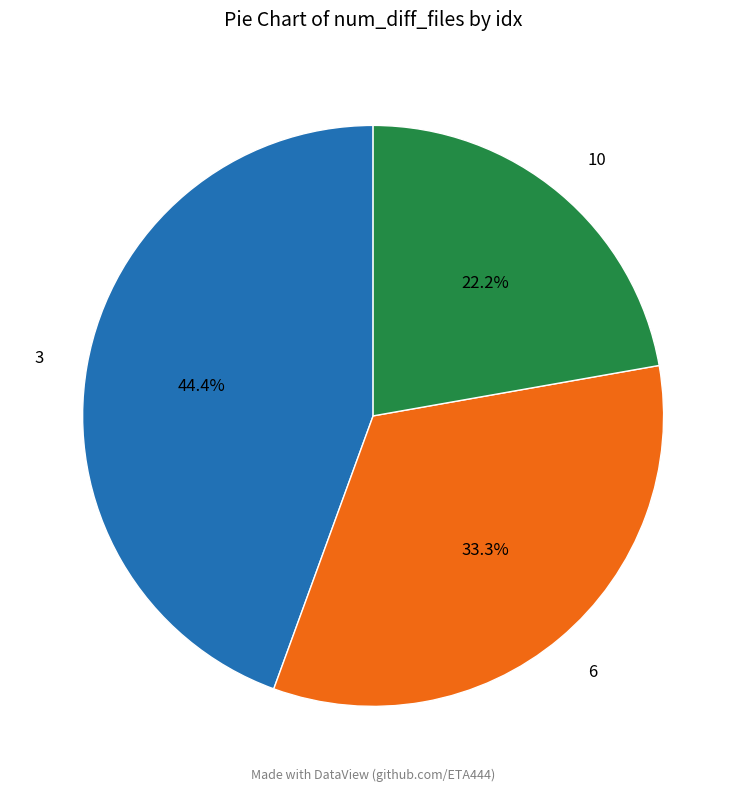

Count the number of slices in the pie.

3